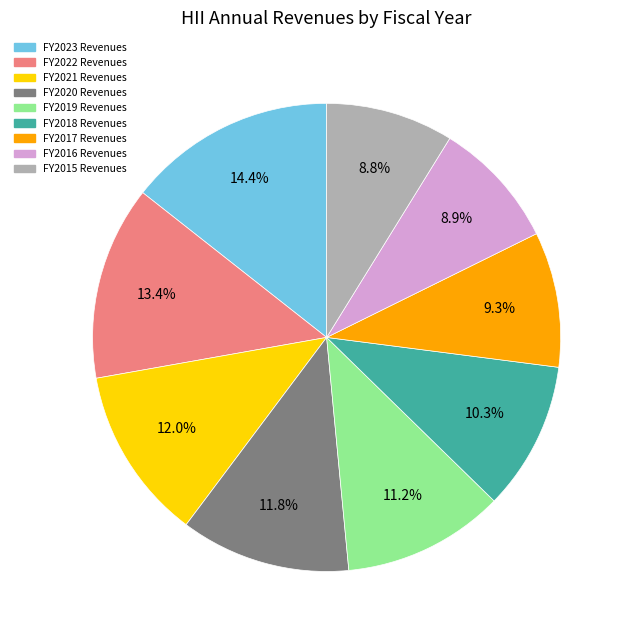

Do FY2018 Revenues and FY2022 Revenues together represent more than half of the pie?

No